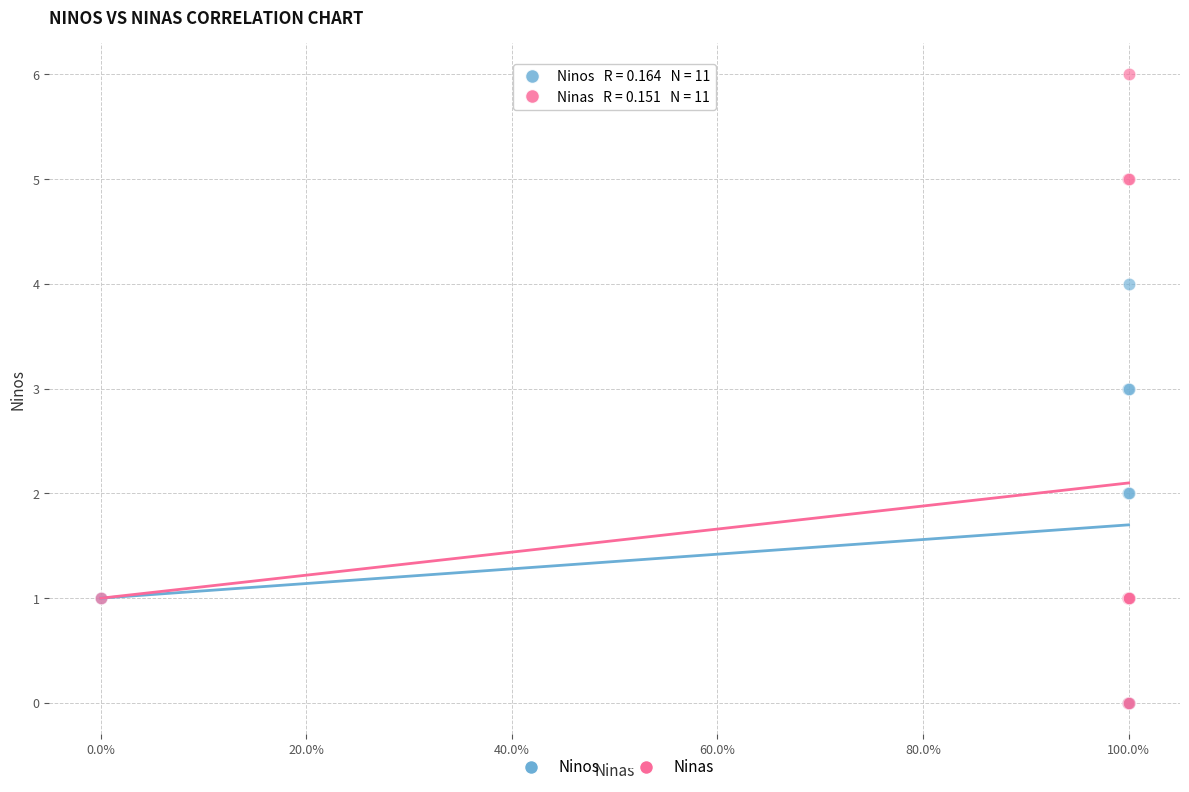

What are all the series names shown in the legend?

Ninos, Ninas